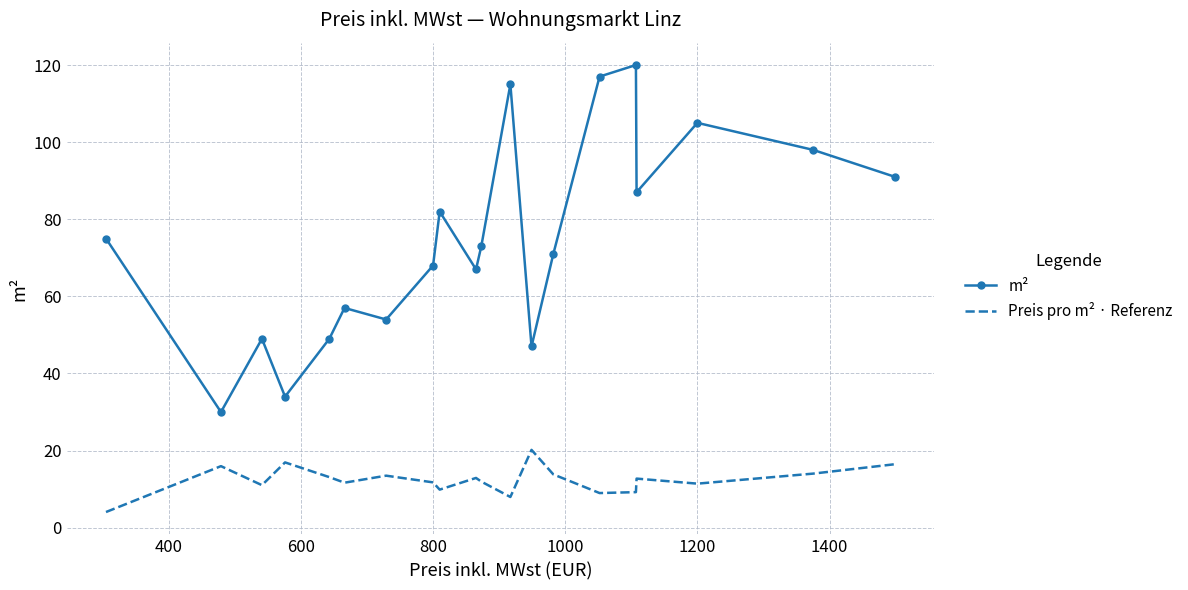

What is the minimum value shown in the chart?

4.1